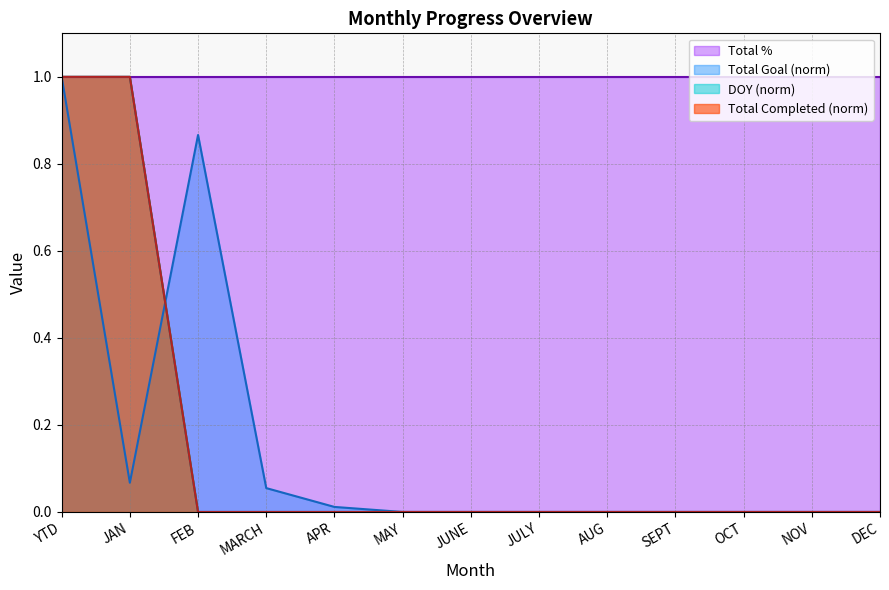

Count the Total Completed values in the range 0 to 1.

13